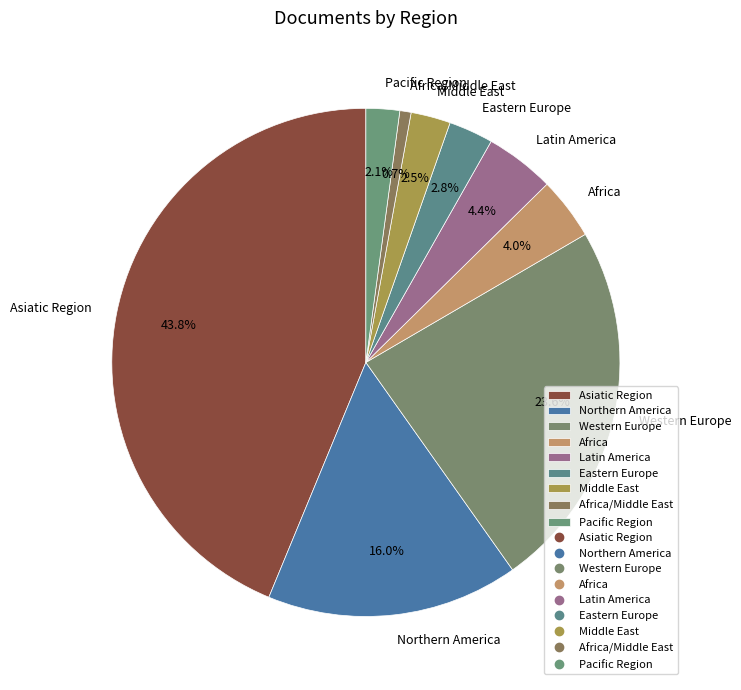

The Africa slice represents 19% of the pie. True or false?

False